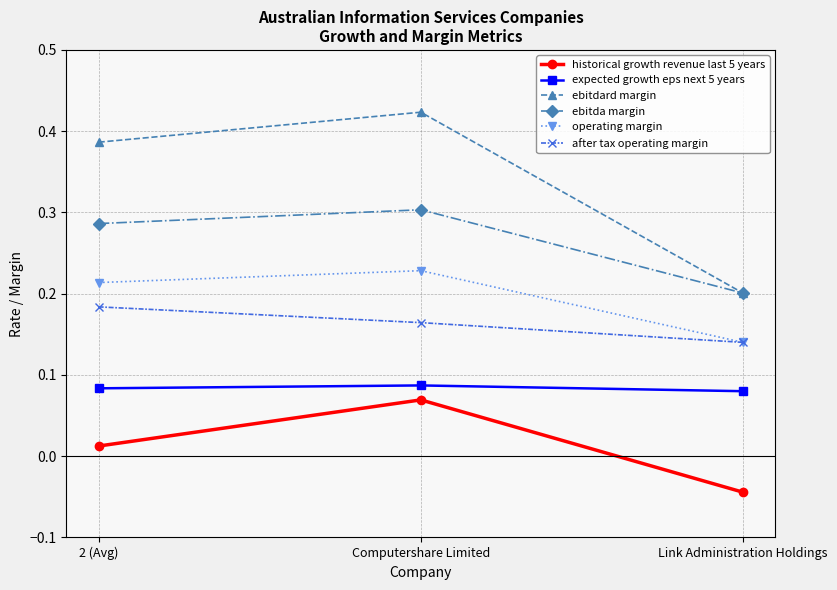

What is the label of the 3rd point from the left?

Link Administration Holdings